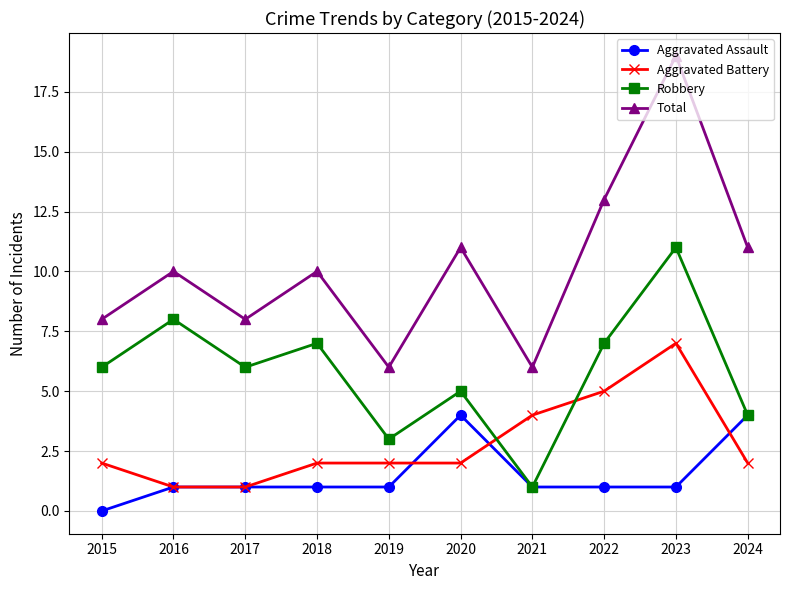

At which label does Aggravated Battery reach its peak?

2023